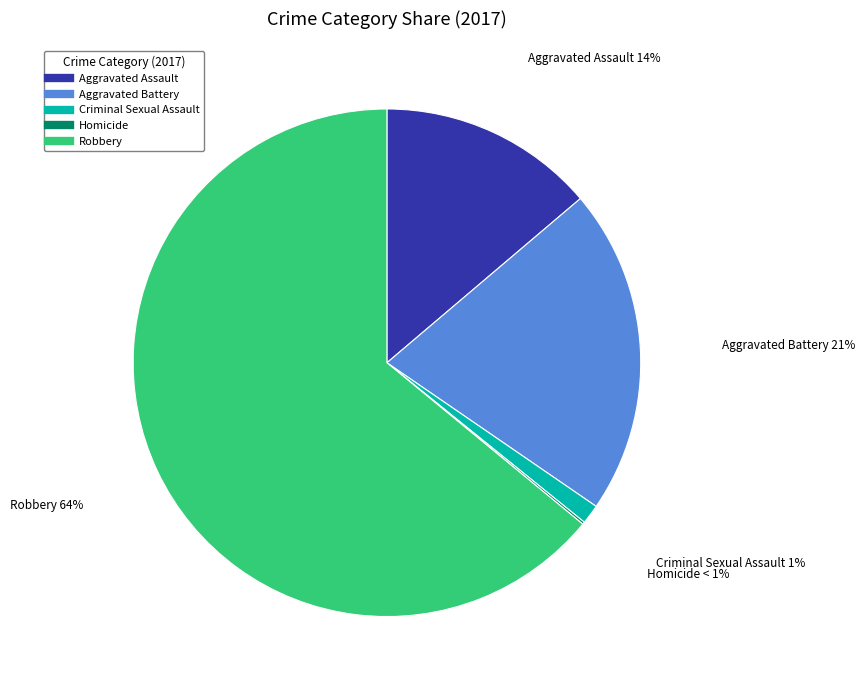

How many segments does this pie chart have?

5